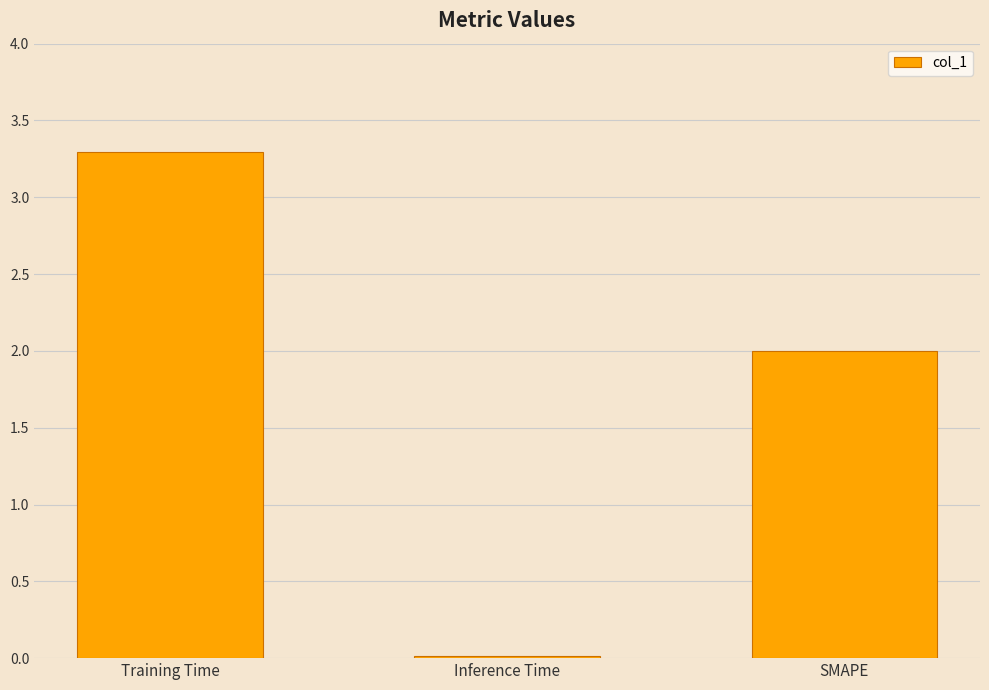

Approximately how many times larger is the value at SMAPE compared to Training Time?

0.6